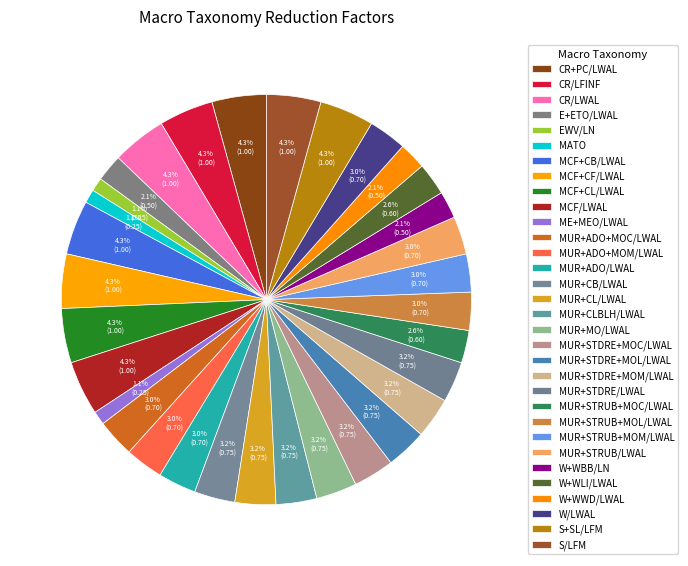

Is there a majority slice in this chart?

No